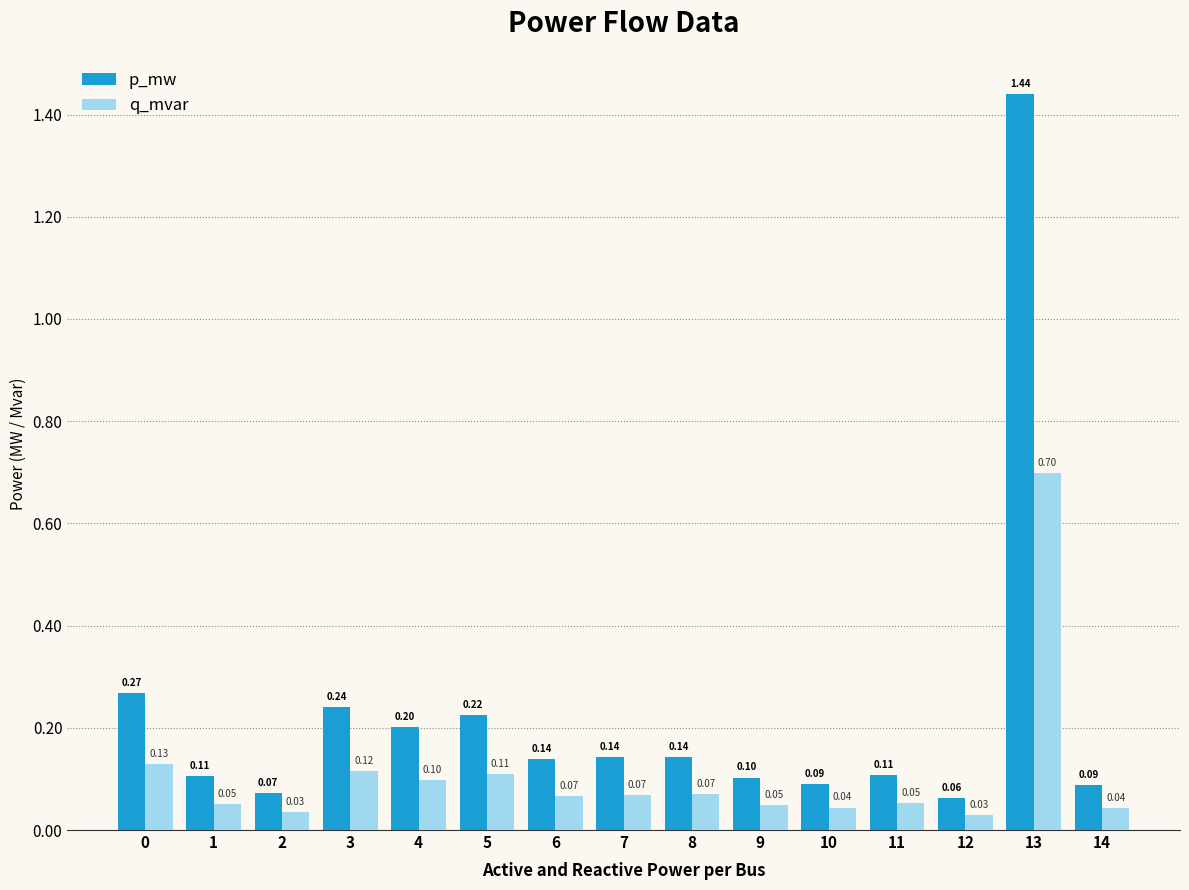

List the series in order of their overall mean, highest first.

p_mw, q_mvar